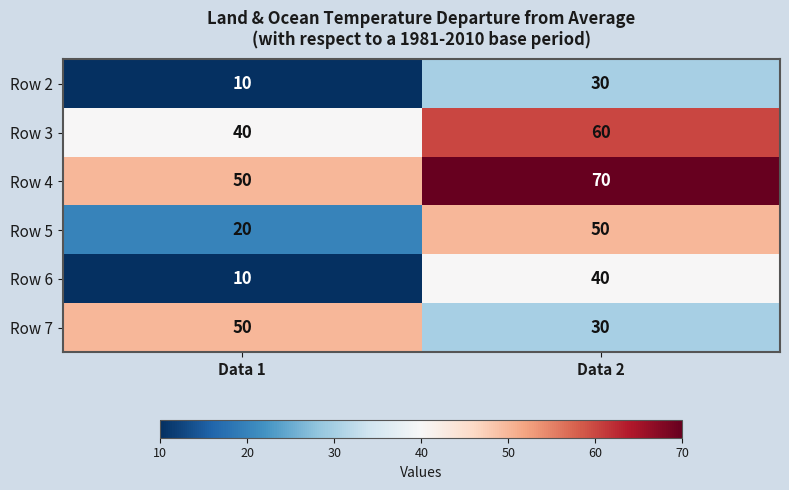

What is the approximate value of Row 3 at Data 2, to the nearest 10?

60